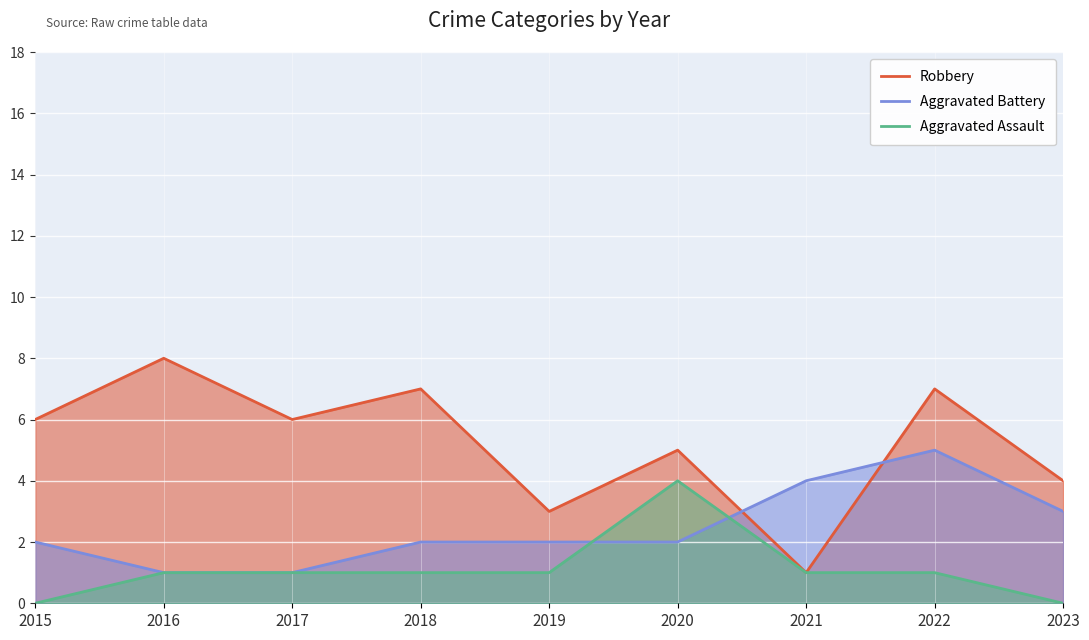

True or false: Aggravated Battery and Robbery cross at least once.

True